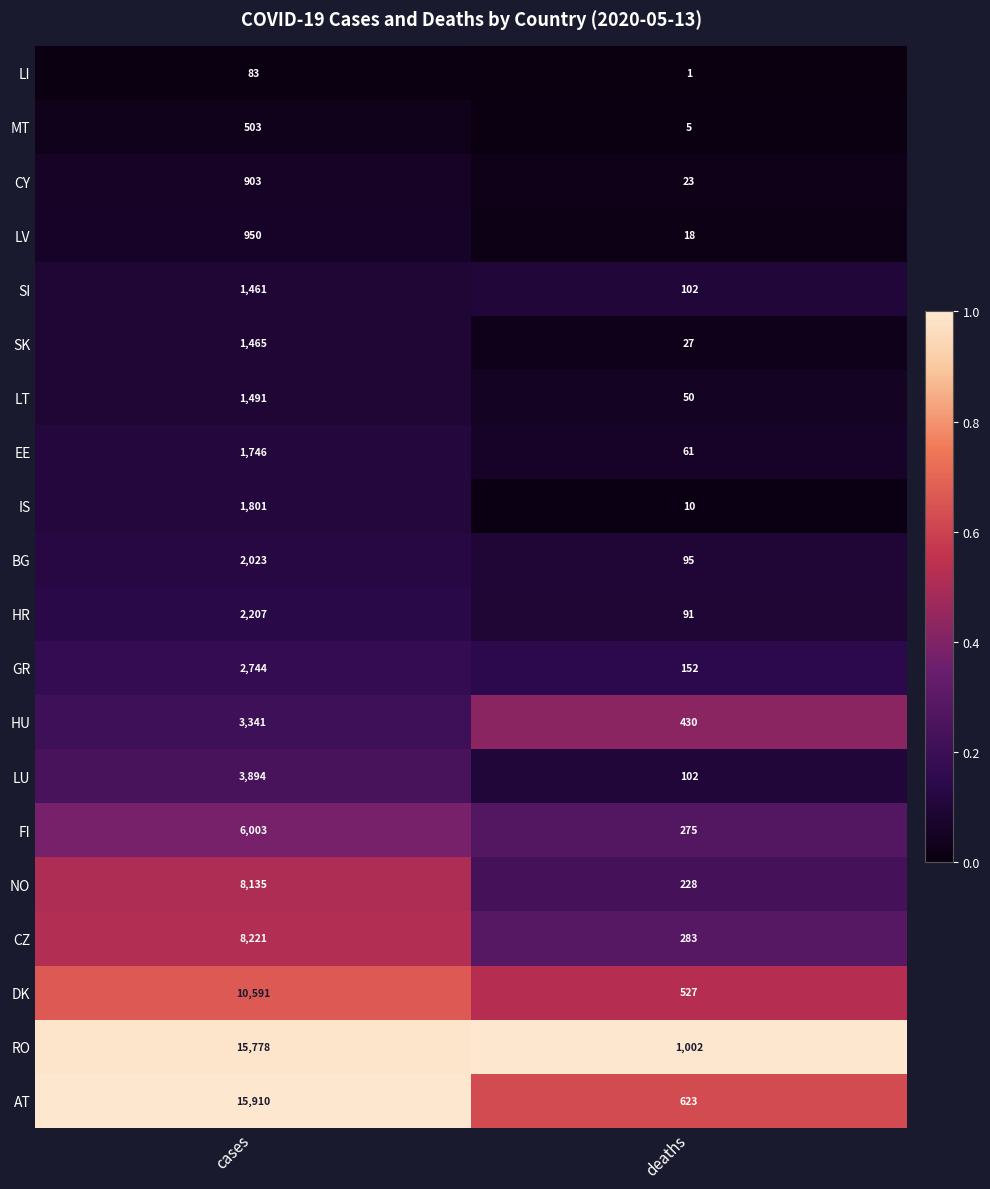

How many distinct data groups are displayed?

20